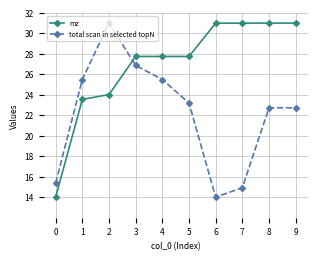

The value of mz at 6 is 17.5. True or false?

False